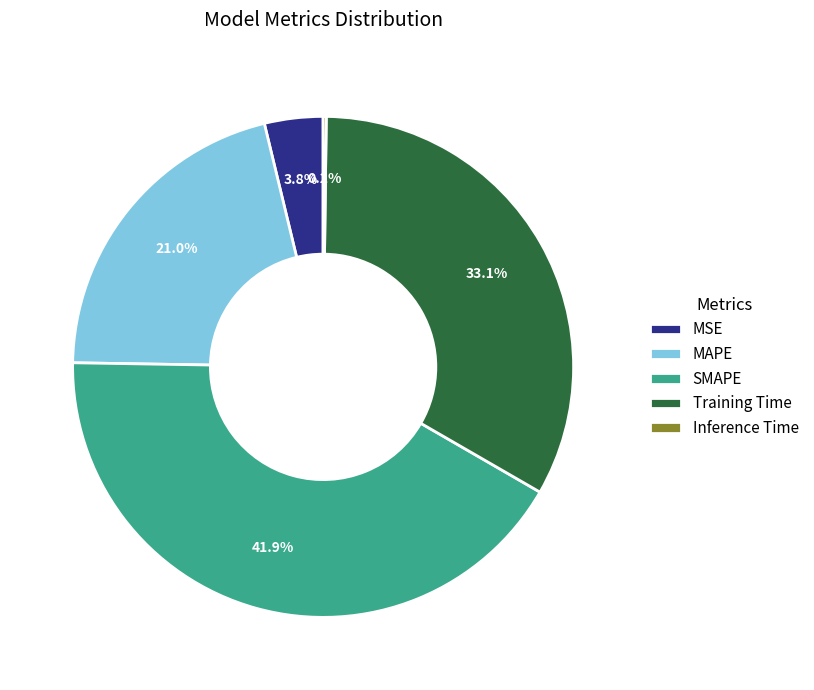

Which has a higher value, Training Time or MSE?

Training Time